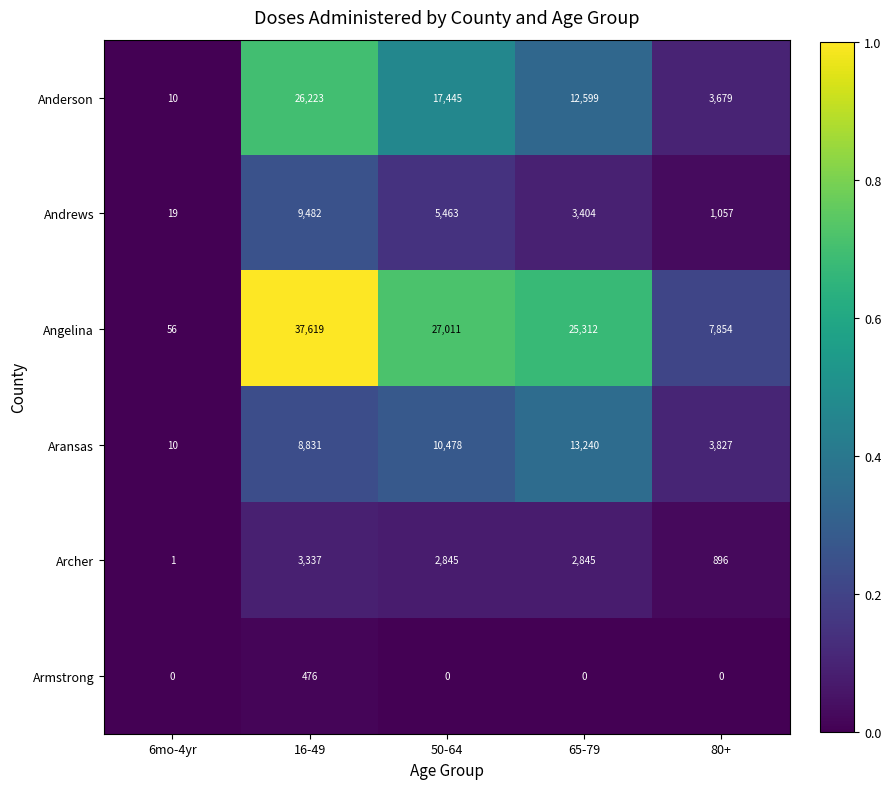

The value of Armstrong at 6mo-4yr is 186. True or false?

False